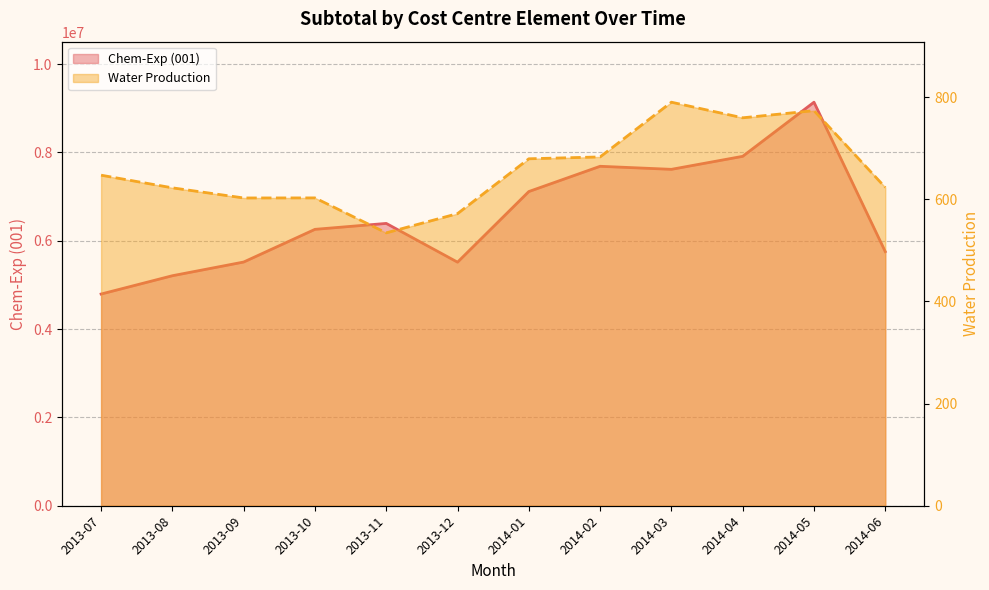

What is the sum of all Chem-Exp (001) values?

78912838.3